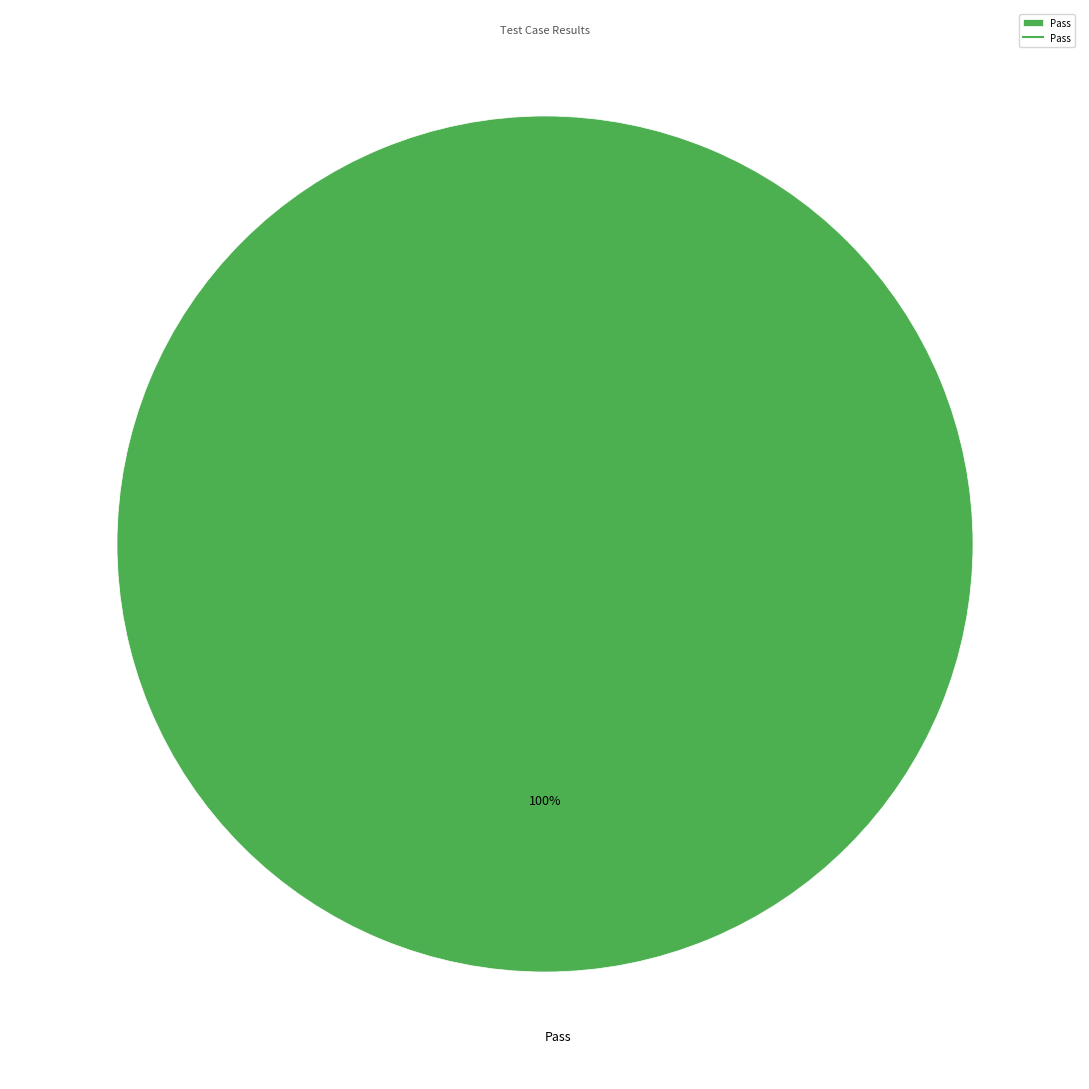

True or false: Pass accounts for 100% of the total.

True